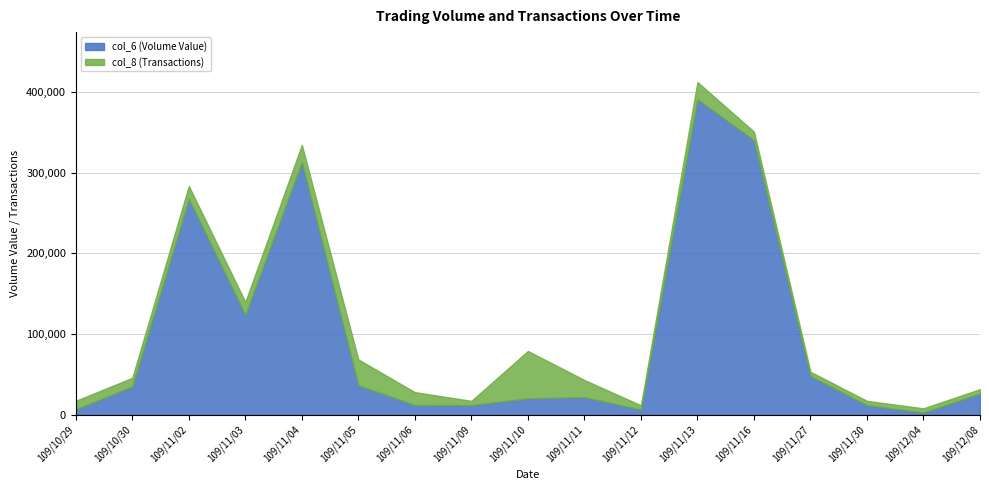

What is the difference between the maximum and minimum values in the col_6 (Volume Value) series?

387970